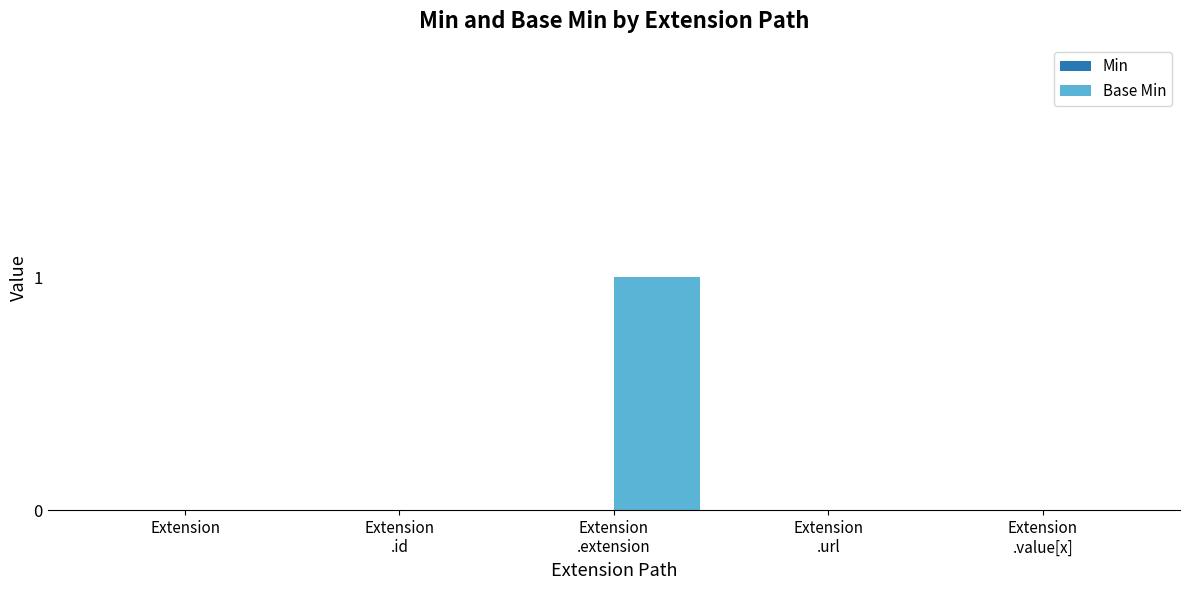

The value at Extension is 1. True or false?

False